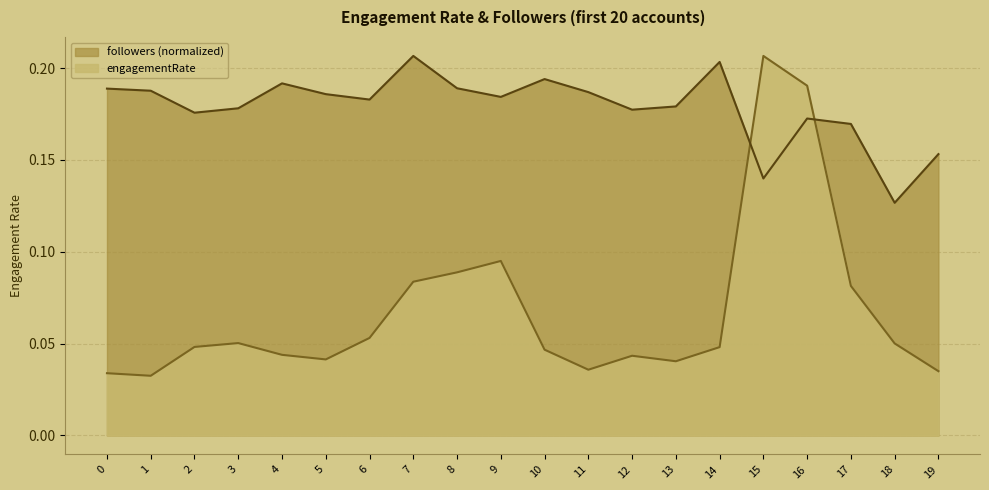

What is the difference between the highest and lowest values at 6?

0.1